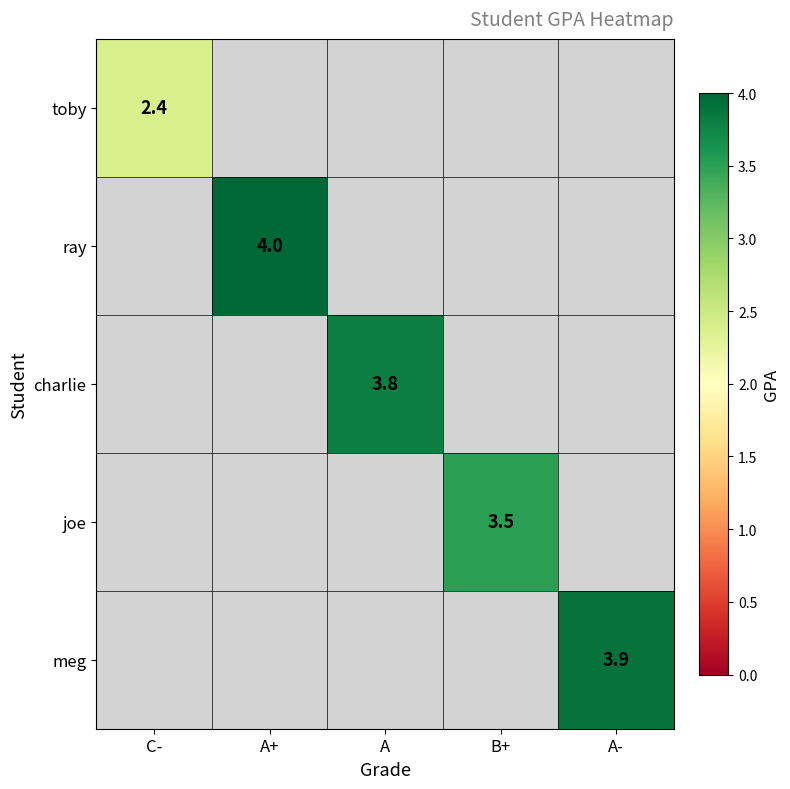

The charlie series shows 2.4 at A. True or false?

False